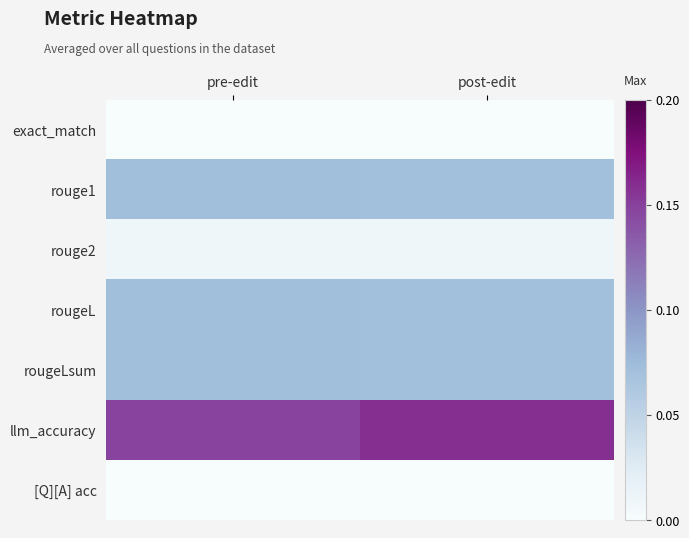

Which series has the largest range (max minus min)?

llm_accuracy